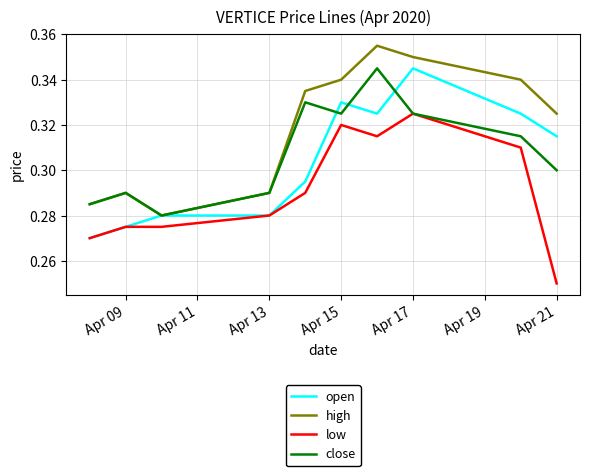

True or false: high and low intersect in this chart.

False